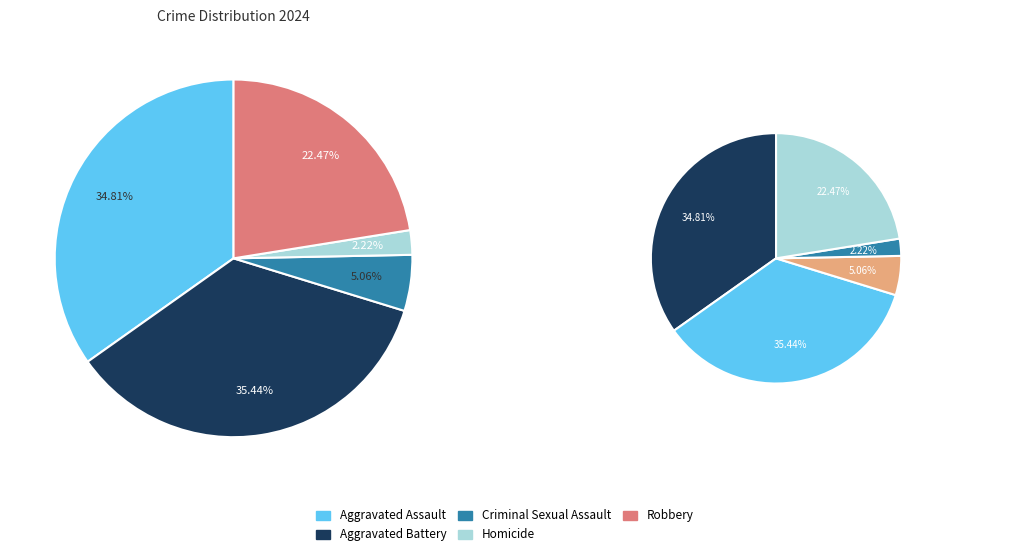

How much of the chart is everything except Criminal Sexual Assault?

94.9%